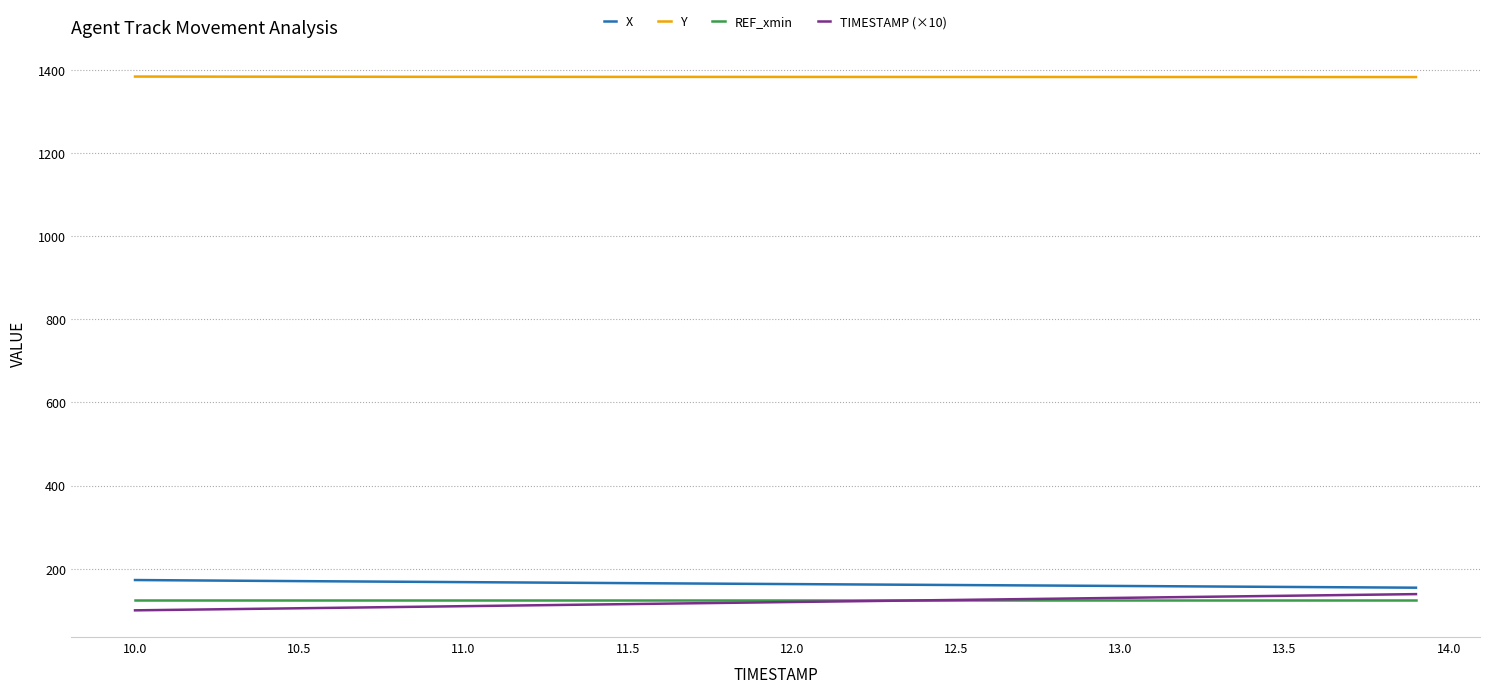

How many lines are shown in the chart?

4